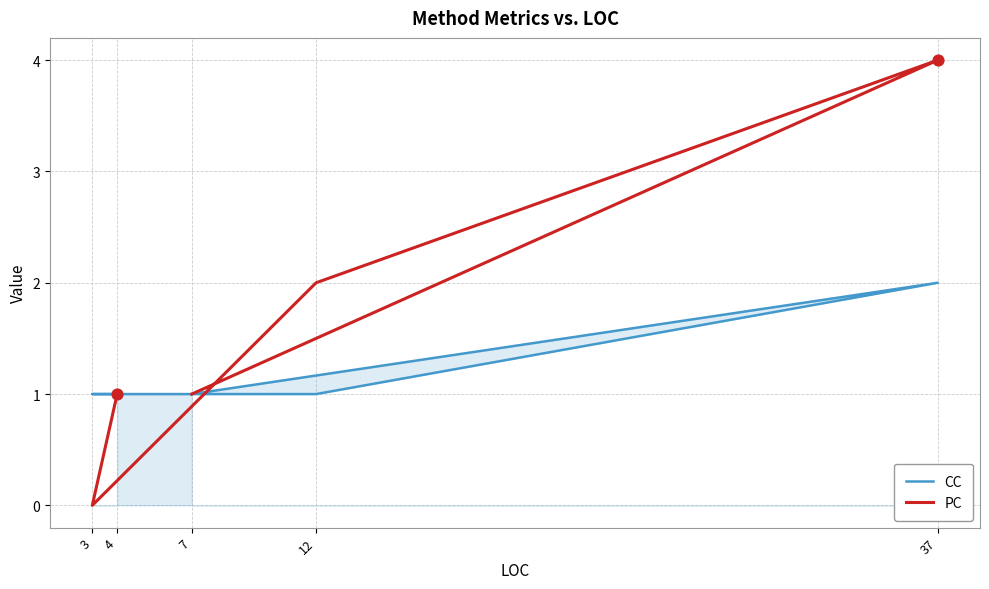

Which series has the widest spread of Y values?

PC